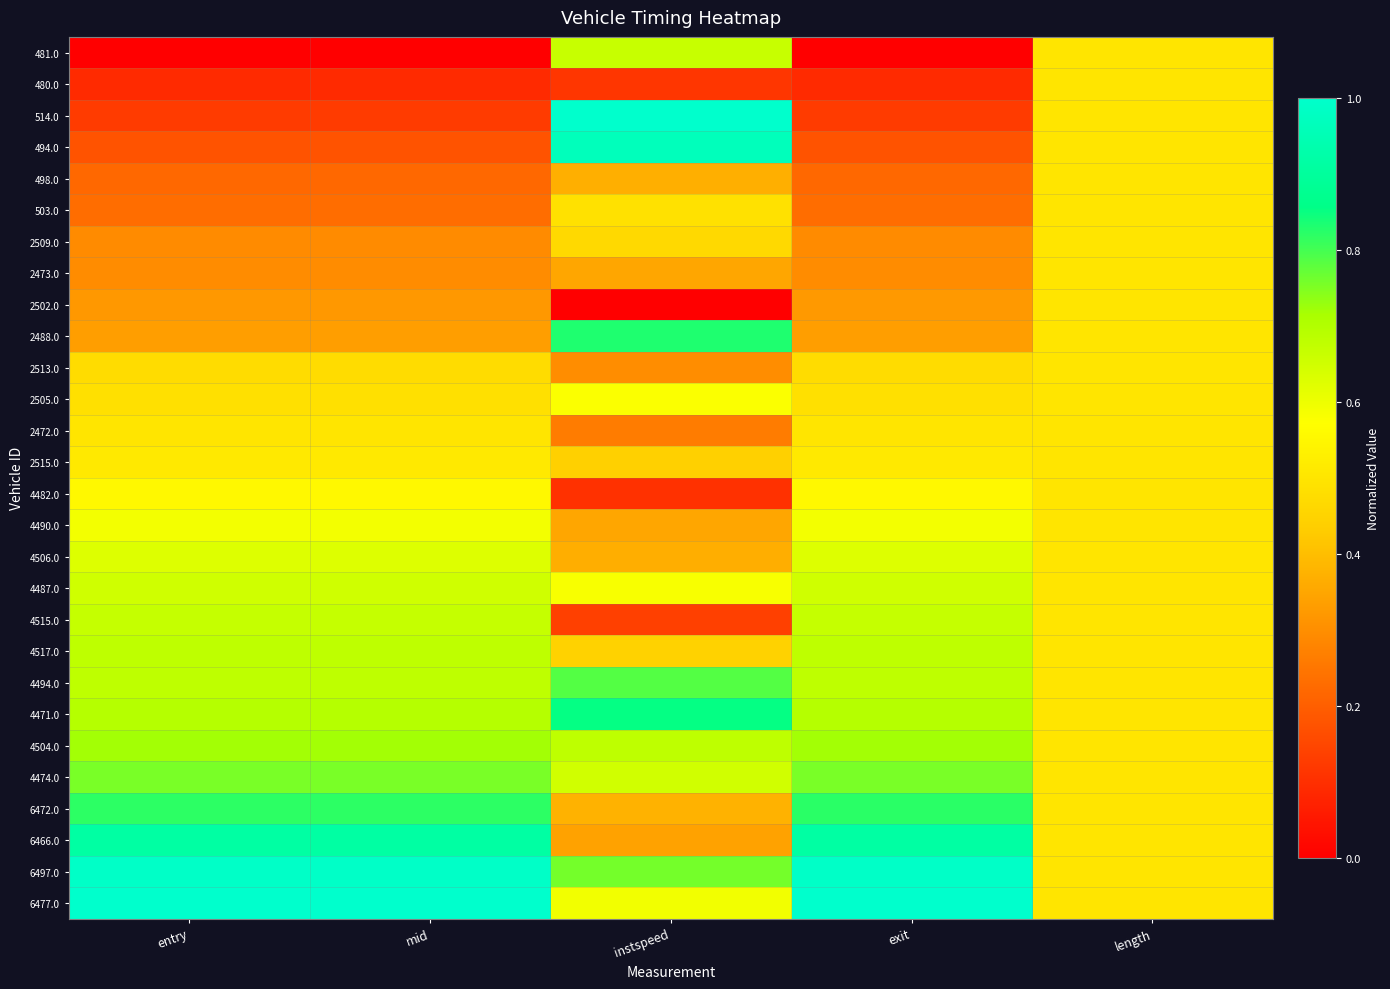

Reading right to left, transcribe all the data shown in this chart.

481.0: length=0.5	exit=0.0	instspeed=0.7	mid=0.0	entry=0.0
480.0: length=0.5	exit=0.1	instspeed=0.1	mid=0.1	entry=0.1
514.0: length=0.5	exit=0.1	instspeed=1.0	mid=0.1	entry=0.1
494.0: length=0.5	exit=0.2	instspeed=1.0	mid=0.2	entry=0.2
498.0: length=0.5	exit=0.2	instspeed=0.4	mid=0.2	entry=0.2
503.0: length=0.5	exit=0.2	instspeed=0.5	mid=0.2	entry=0.2
2509.0: length=0.5	exit=0.3	instspeed=0.5	mid=0.3	entry=0.3
2473.0: length=0.5	exit=0.3	instspeed=0.4	mid=0.3	entry=0.3
2502.0: length=0.5	exit=0.3	instspeed=0.0	mid=0.3	entry=0.3
2488.0: length=0.5	exit=0.3	instspeed=0.8	mid=0.3	entry=0.3
2513.0: length=0.5	exit=0.5	instspeed=0.3	mid=0.5	entry=0.5
2505.0: length=0.5	exit=0.5	instspeed=0.6	mid=0.5	entry=0.5
2472.0: length=0.5	exit=0.5	instspeed=0.3	mid=0.5	entry=0.5
2515.0: length=0.5	exit=0.5	instspeed=0.4	mid=0.5	entry=0.5
4482.0: length=0.5	exit=0.6	instspeed=0.1	mid=0.6	entry=0.6
4490.0: length=0.5	exit=0.6	instspeed=0.4	mid=0.6	entry=0.6
4506.0: length=0.5	exit=0.6	instspeed=0.4	mid=0.6	entry=0.6
4487.0: length=0.5	exit=0.7	instspeed=0.6	mid=0.7	entry=0.7
4515.0: length=0.5	exit=0.7	instspeed=0.1	mid=0.7	entry=0.7
4517.0: length=0.5	exit=0.7	instspeed=0.4	mid=0.7	entry=0.7
4494.0: length=0.5	exit=0.7	instspeed=0.8	mid=0.7	entry=0.7
4471.0: length=0.5	exit=0.7	instspeed=0.9	mid=0.7	entry=0.7
4504.0: length=0.5	exit=0.7	instspeed=0.7	mid=0.7	entry=0.7
4474.0: length=0.5	exit=0.8	instspeed=0.7	mid=0.8	entry=0.8
6472.0: length=0.5	exit=0.8	instspeed=0.4	mid=0.8	entry=0.8
6466.0: length=0.5	exit=0.9	instspeed=0.3	mid=0.9	entry=0.9
6497.0: length=0.5	exit=1.0	instspeed=0.8	mid=1.0	entry=1.0
6477.0: length=0.5	exit=1.0	instspeed=0.6	mid=1.0	entry=1.0